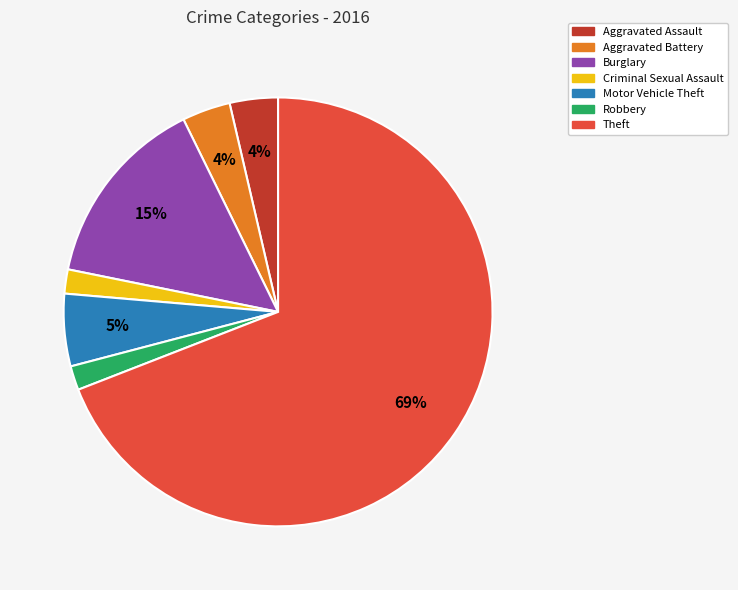

Count the number of slices in the pie.

7